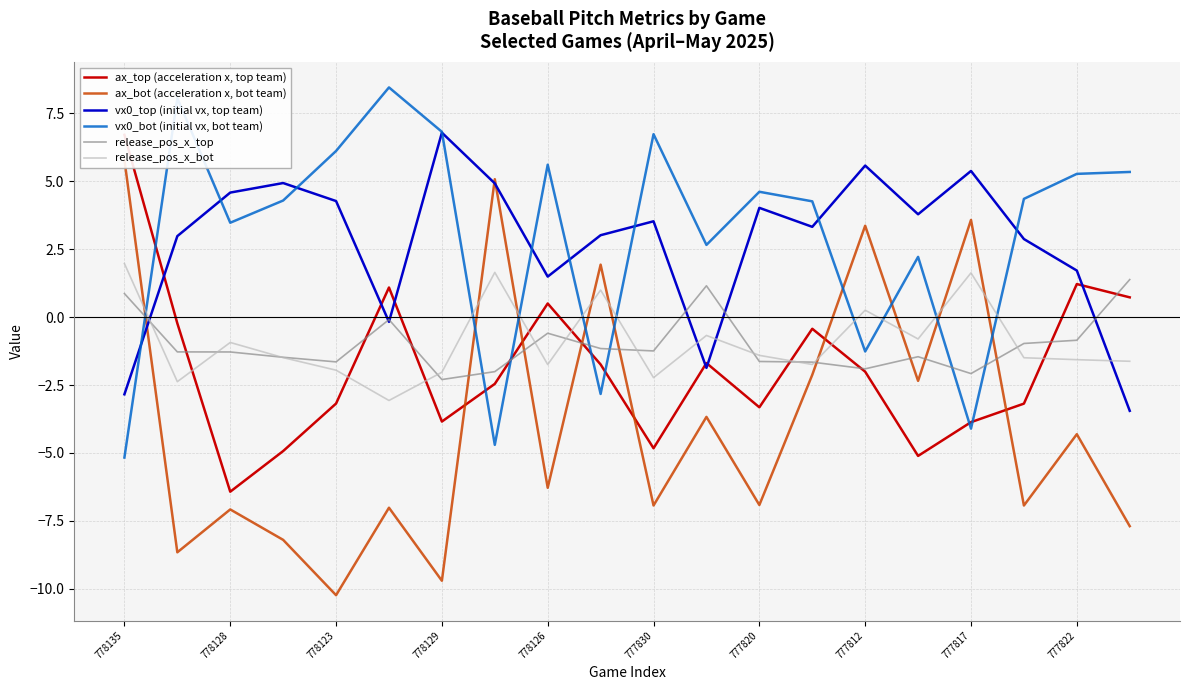

Is it true that vx0_bot (initial vx, bot team) equals 6.8 at 778129?

True